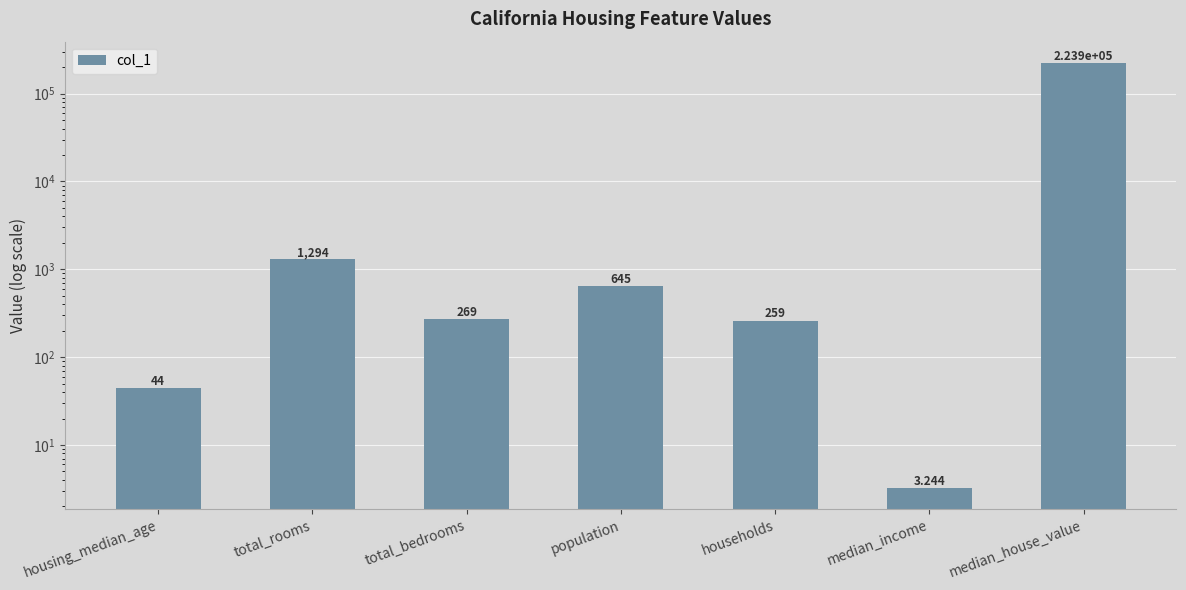

Does the chart contain stacked bars?

No